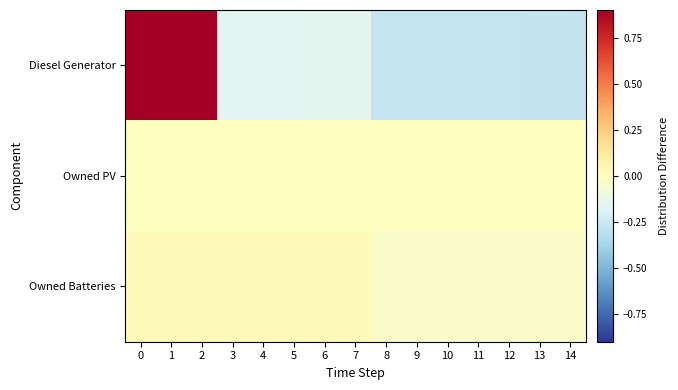

What is the total value across all series at 0?

0.9